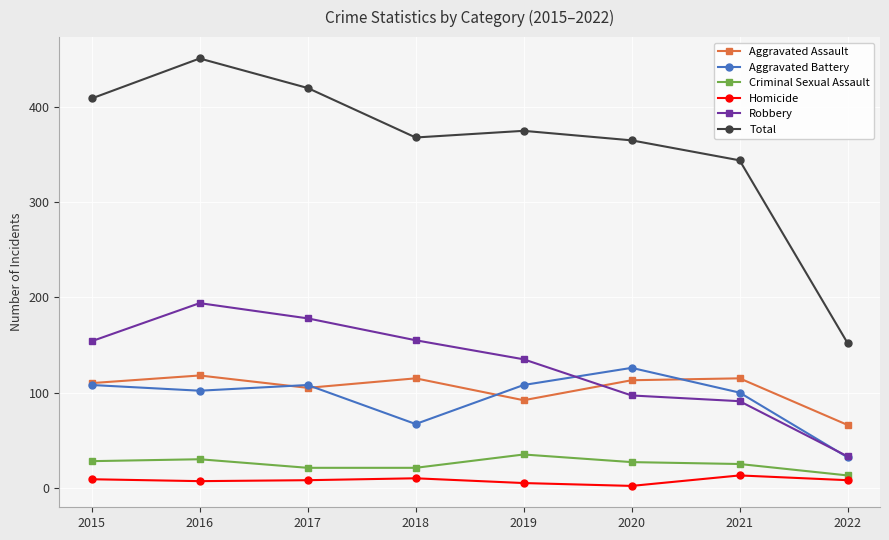

How many interior local peaks does the Aggravated Battery series have?

2